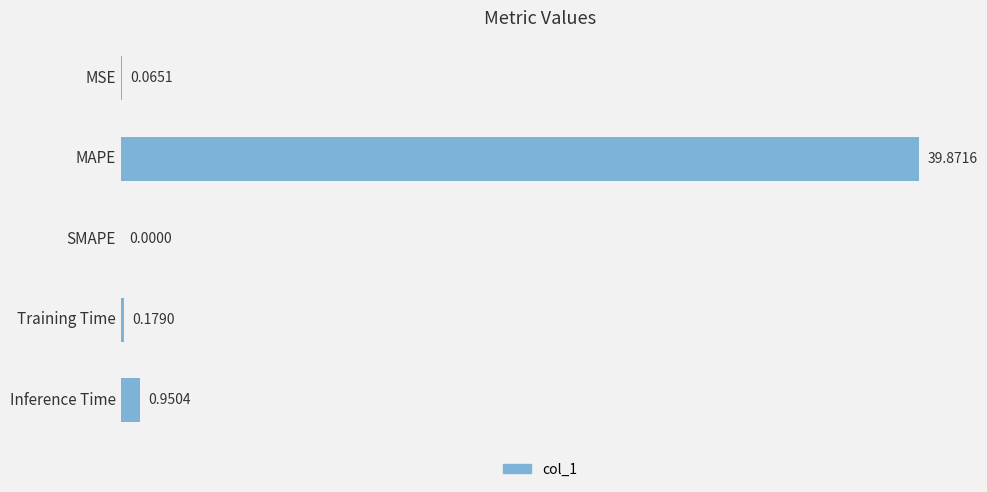

What is the change in value from MAPE to Training Time?

-39.7